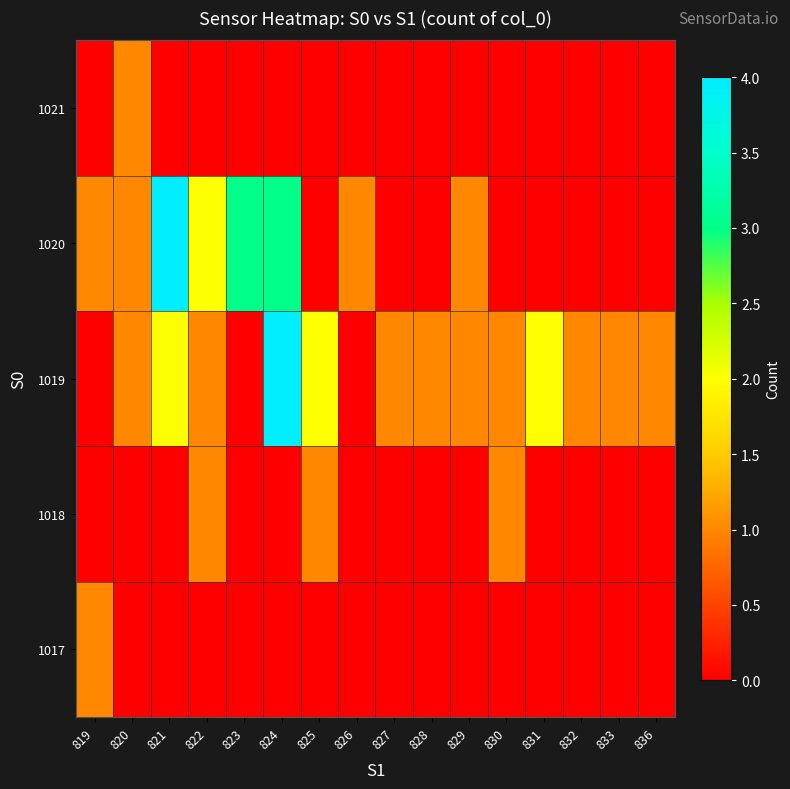

At which category is the sum across all series the highest?

824